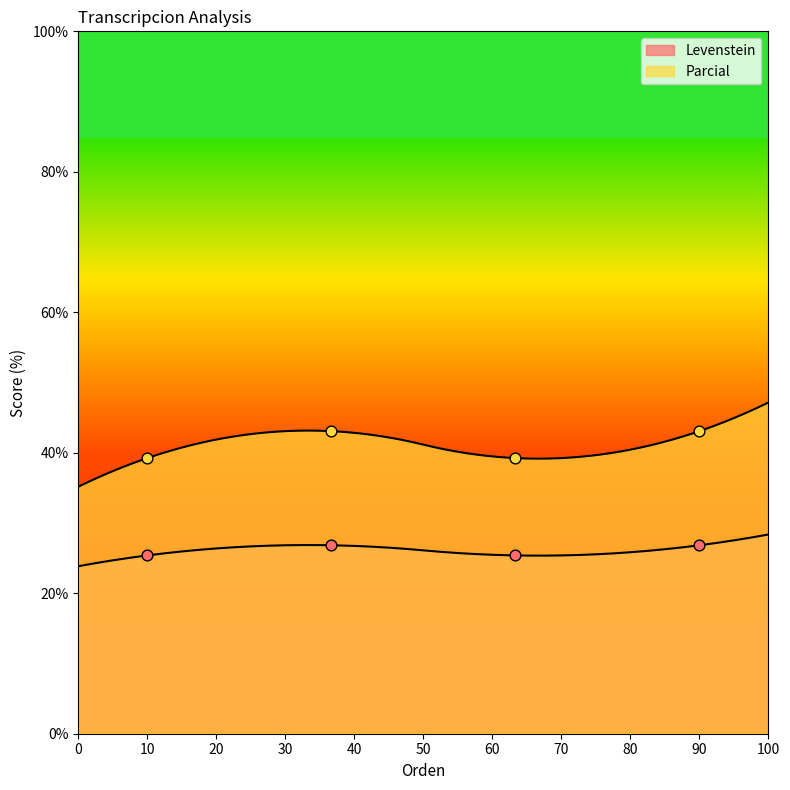

What are all the series names shown in the legend?

Levenstein, Parcial